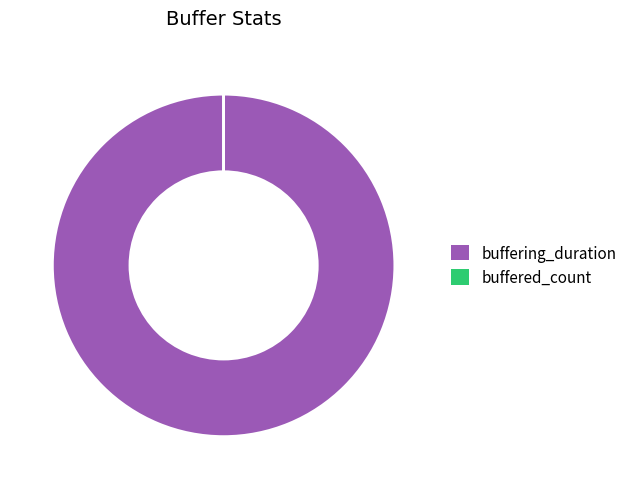

Which category has the biggest portion of the pie?

buffering_duration